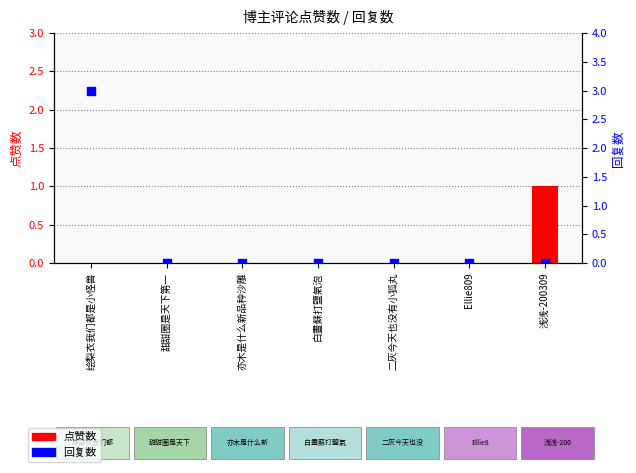

Which series has the largest total across all categories?

回复数